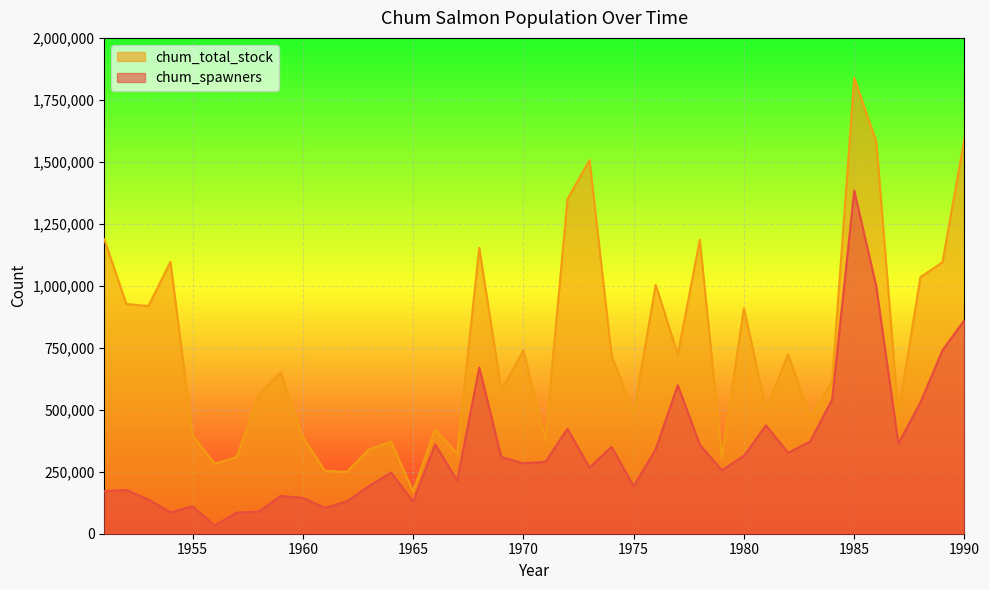

What are all the series names shown in the legend?

chum_total_stock, chum_spawners